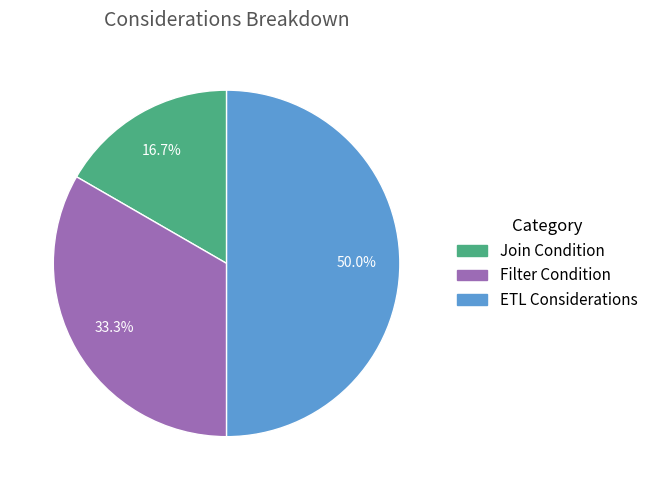

Does Join Condition account for over 50% of the chart?

No